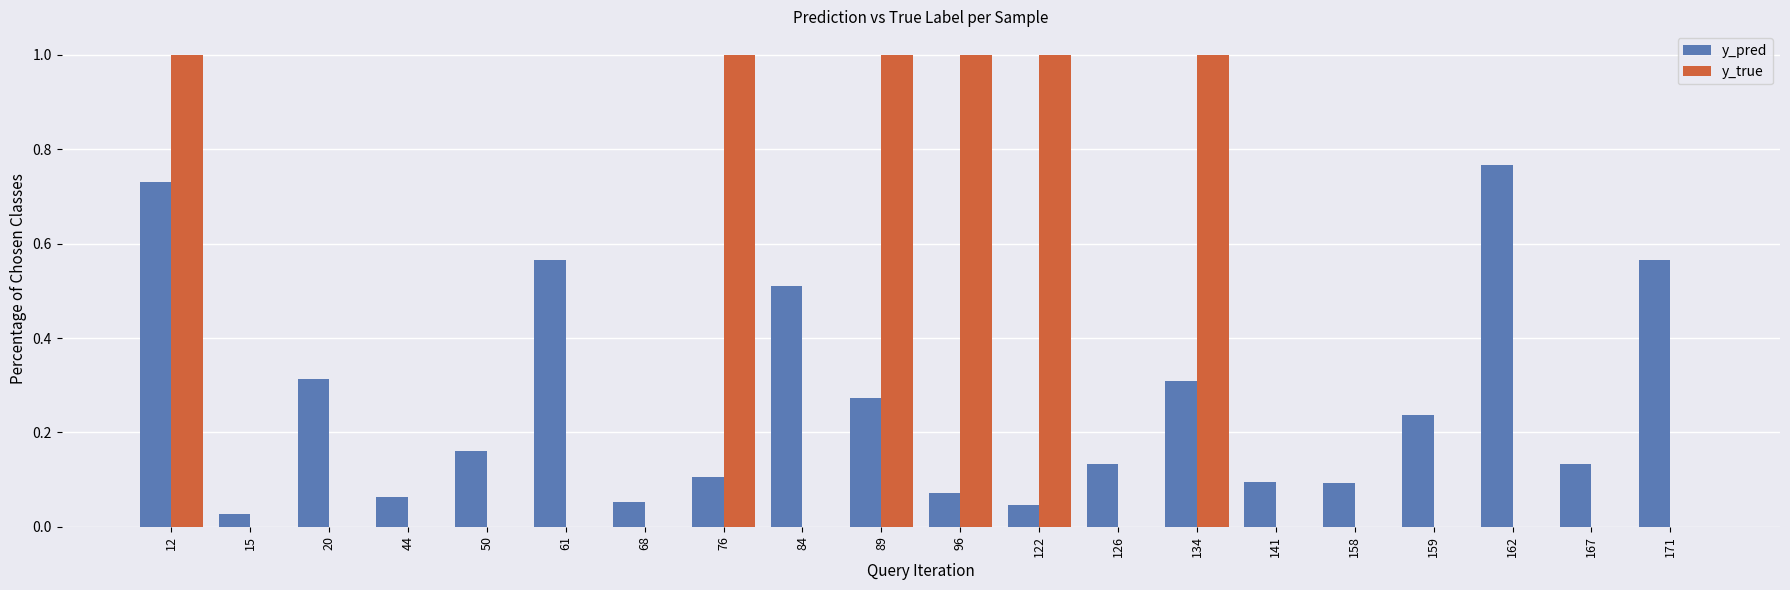

What is the sum of the y_true values at 96 and 15?

1.0